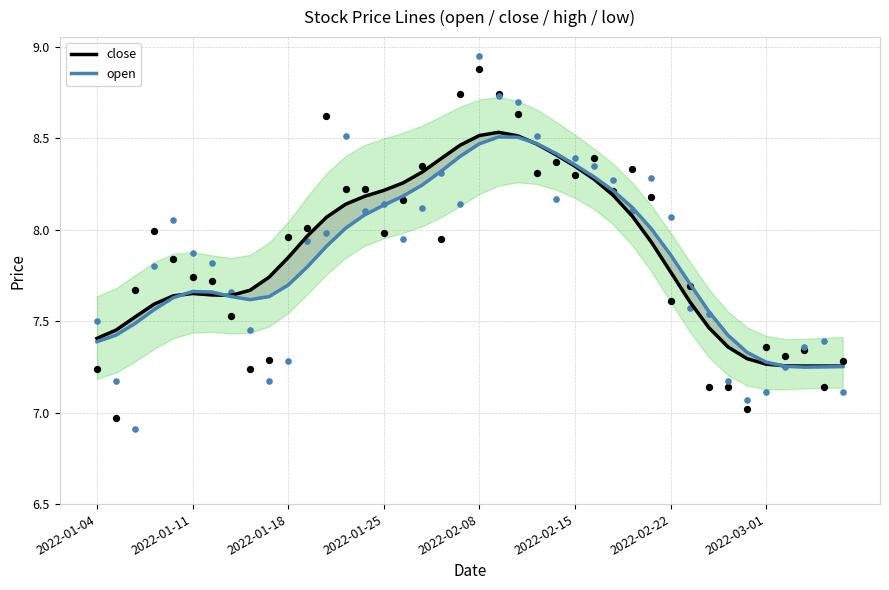

What is the total value across all series at 2022-01-18?

15.5